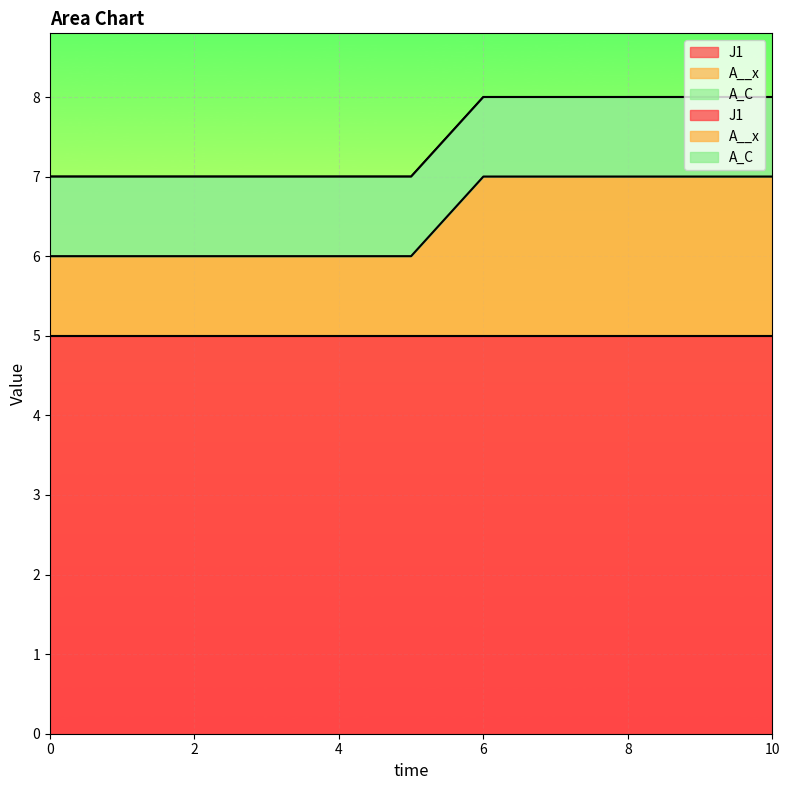

Reading left to right, extract all data points from this chart.

J1: 5	5	5	5	5	5	5	5	5	5	5
A__x: 1	1	1	1	1	1	2	2	2	2	2
A_C: 1	1	1	1	1	1	1	1	1	1	1